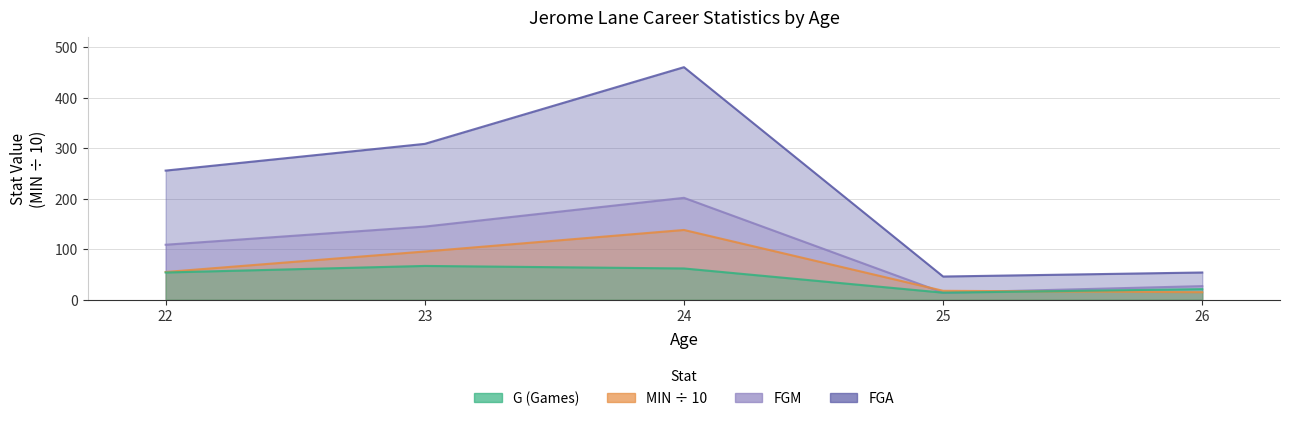

At which label does FGM first exceed 109?

23